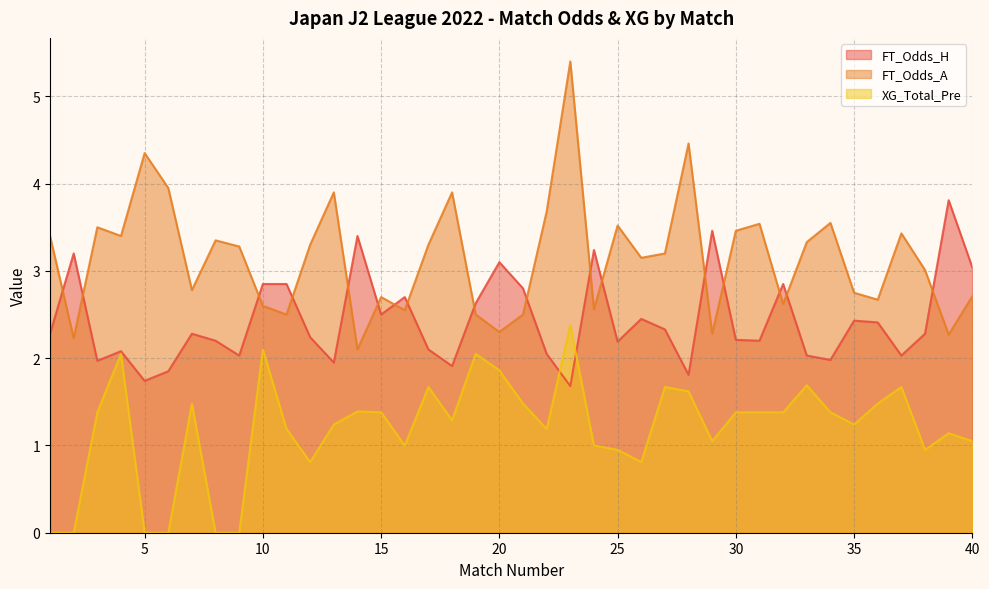

The value of XG_Total_Pre at 6 is 0.0. True or false?

True